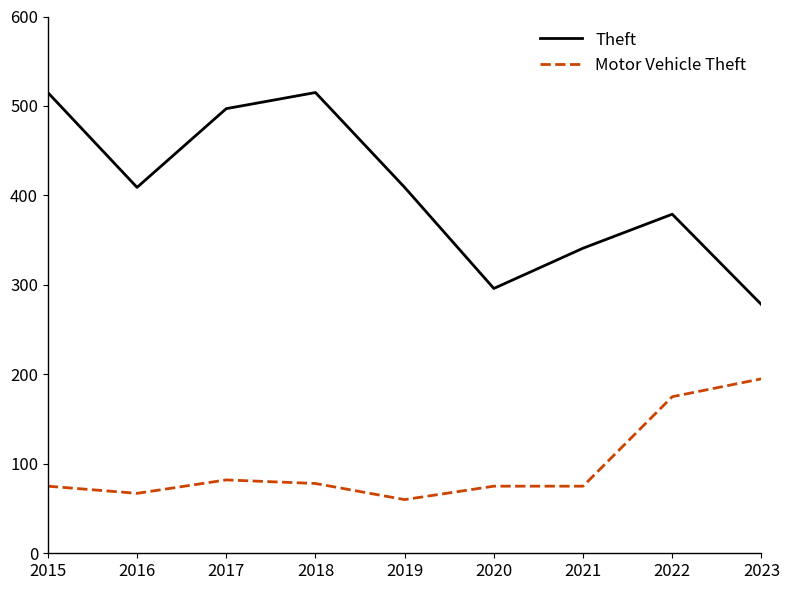

How many series are shown in this chart?

2